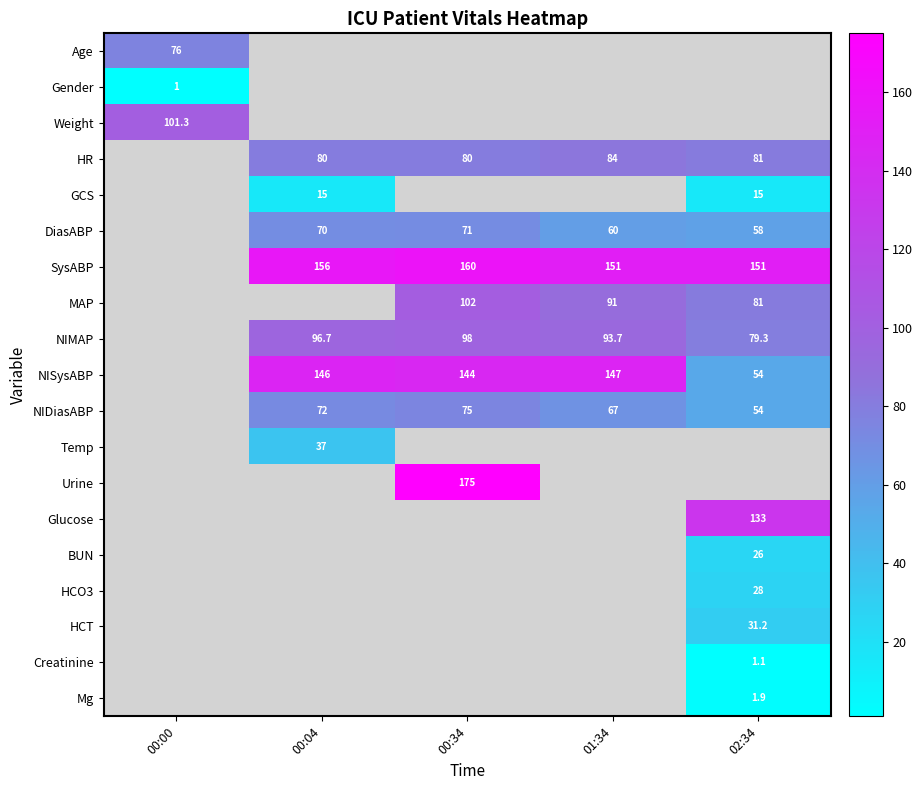

At how many categories does at least one series exceed 131?

4